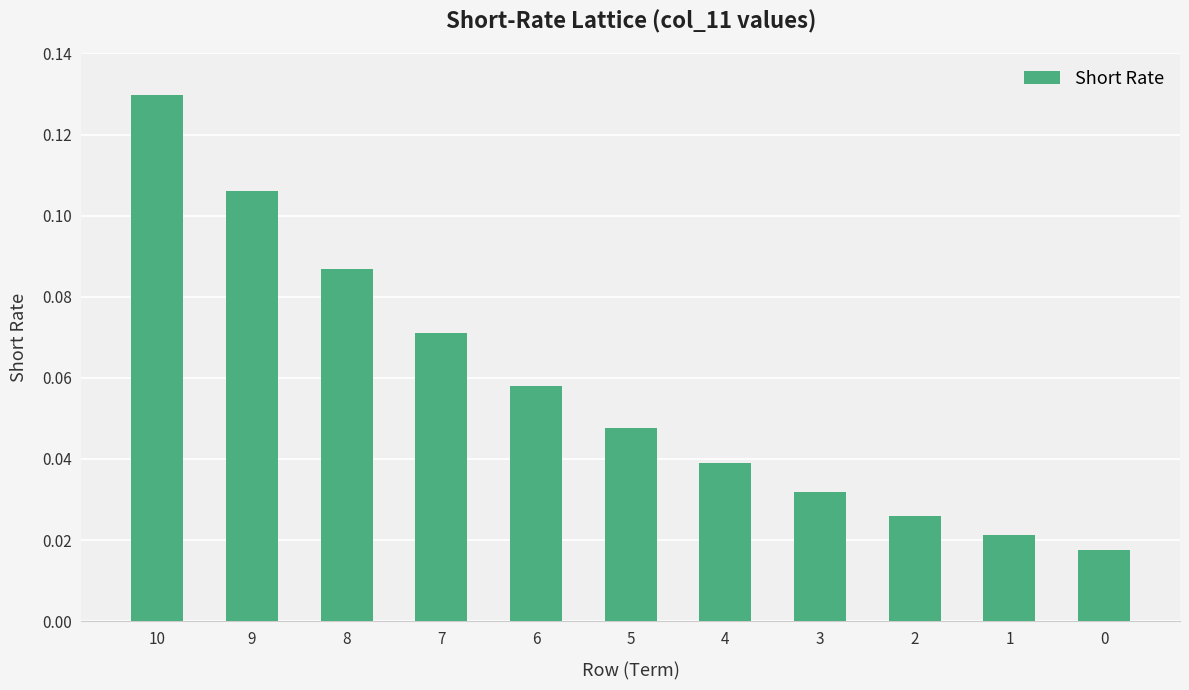

How many bars are there in total?

11